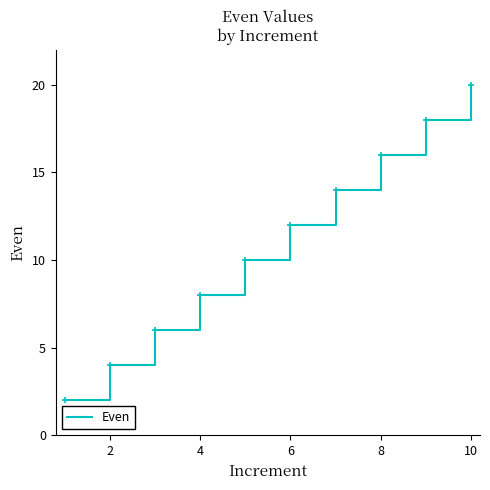

What is the maximum value shown in the chart?

20